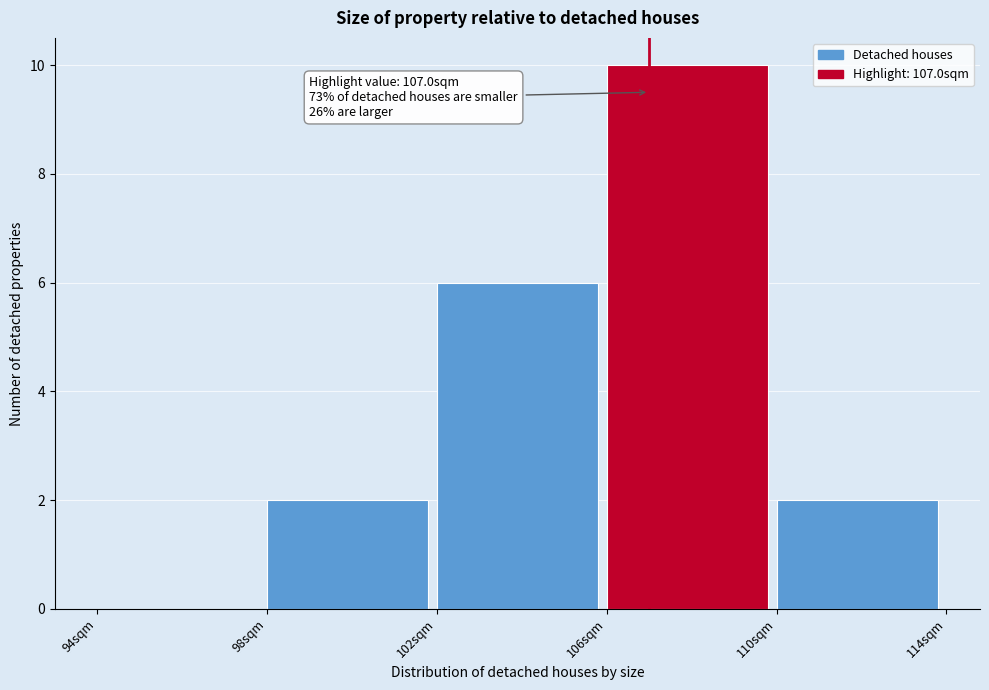

Which range on the x-axis has the tallest bar?

106 to 110